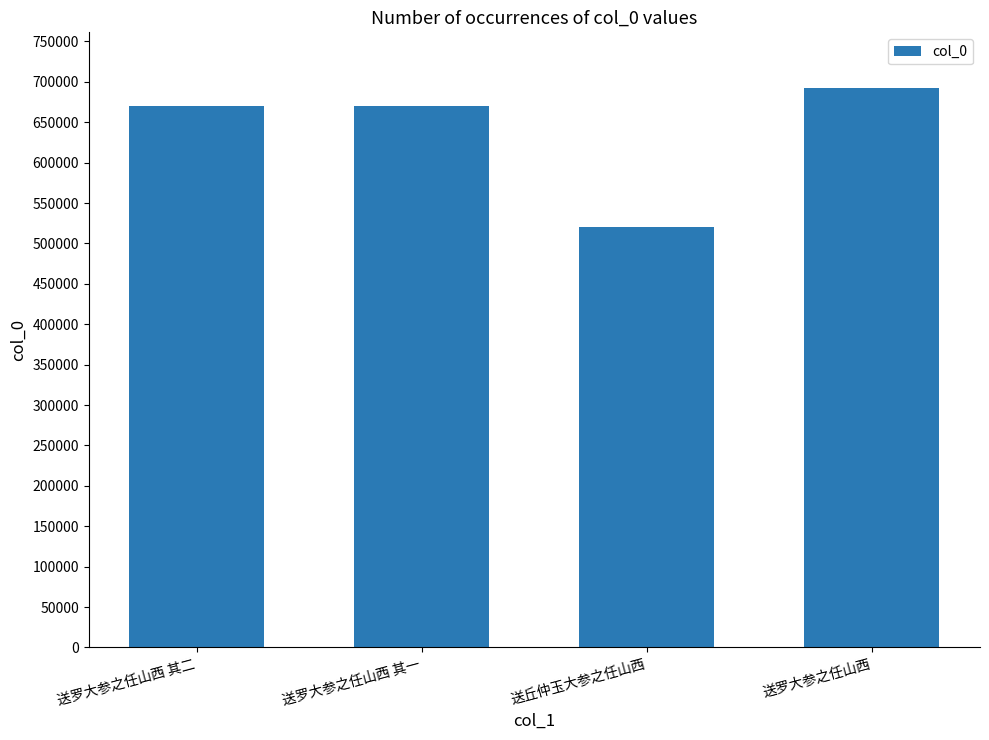

What is the change in value from 送罗大参之任山西 其二 to 送罗大参之任山西 其一?

-1